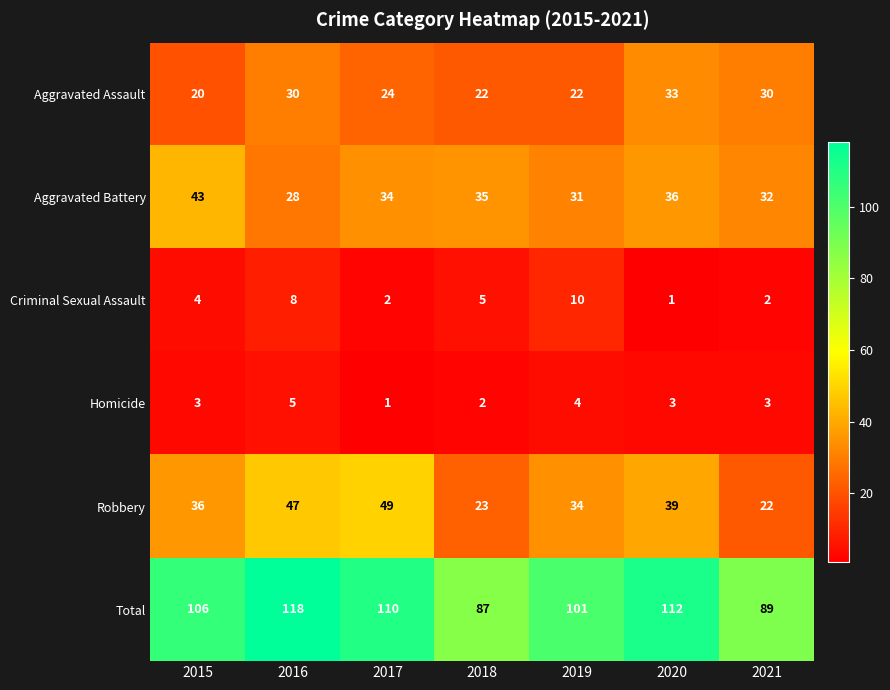

Between 2015 and 2016, which series saw the biggest shift?

Aggravated Battery